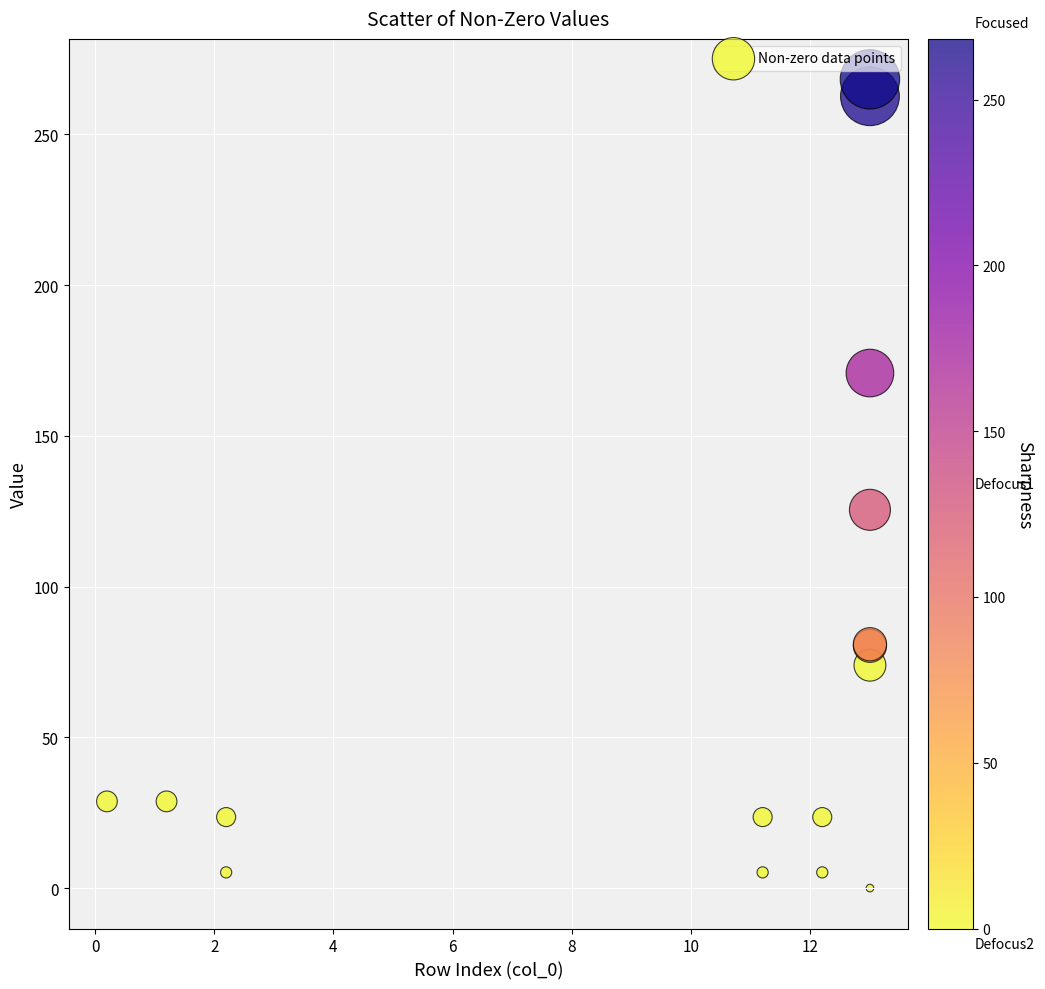

What Y value in the scatter plot is closest to 134?

125.5